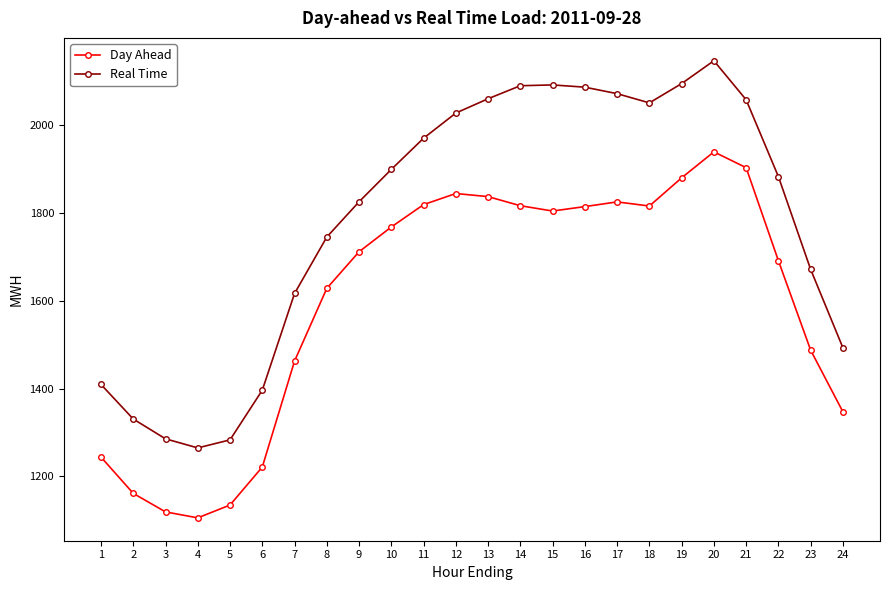

List the series in order of their overall mean, highest first.

Real Time, Day Ahead